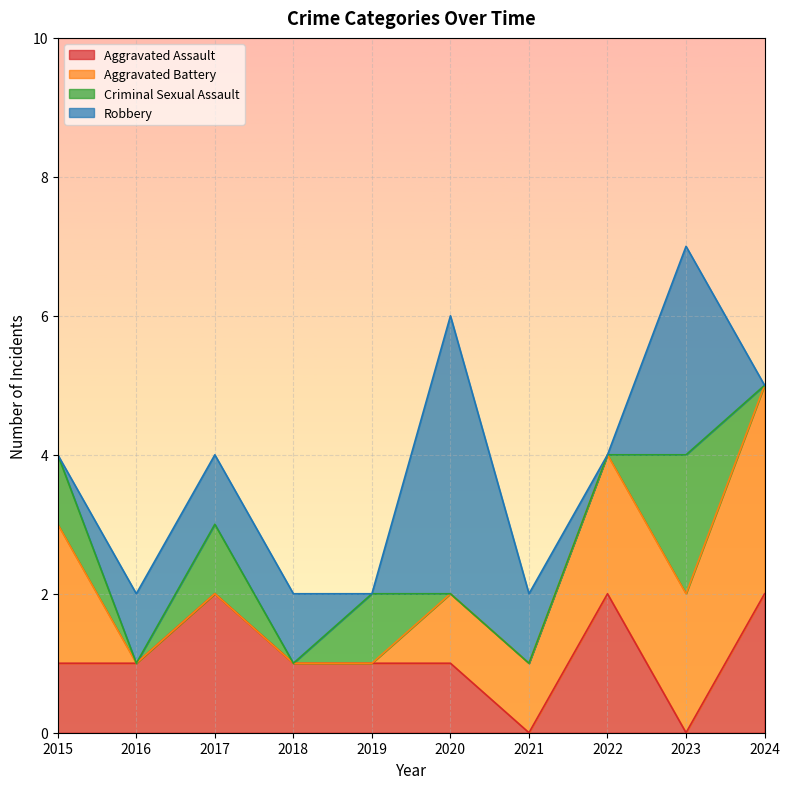

At which category does Criminal Sexual Assault reach its first local peak?

2017